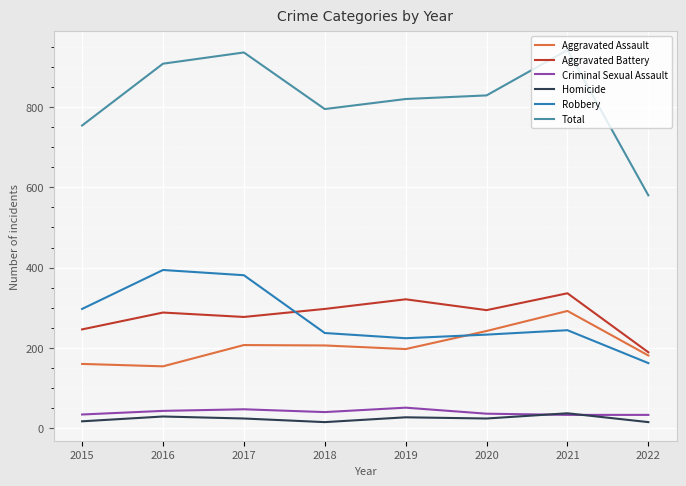

How many categories are shown in the chart?

8